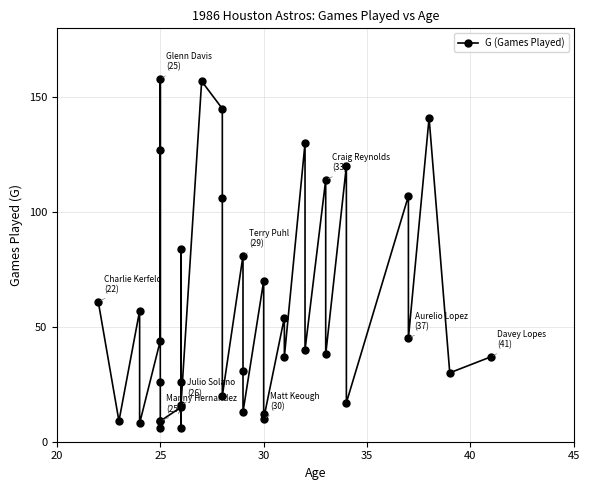

True or false: there are more than 2 points higher than both neighbors.

True